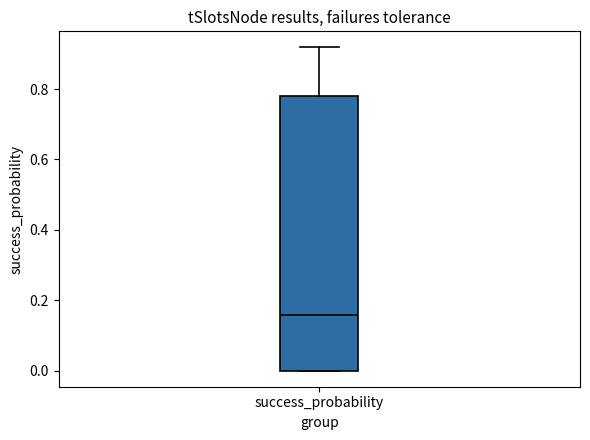

Transcribe this box plot: give where the median line is, the range the box spans, and where the two whiskers end, as read against the y-axis. The values are not printed on the chart, so give them approximately, as read against the axis.

median 0.16, box 0.00 to 0.78, whiskers 0.00 to 0.92